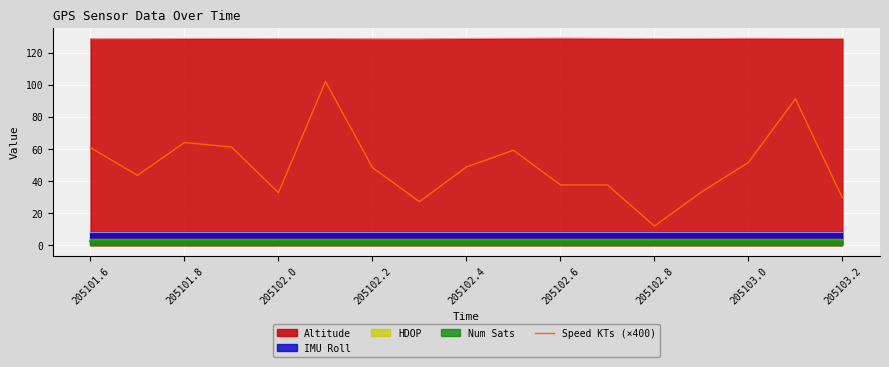

At which label does the data first exceed 48?

205101.6